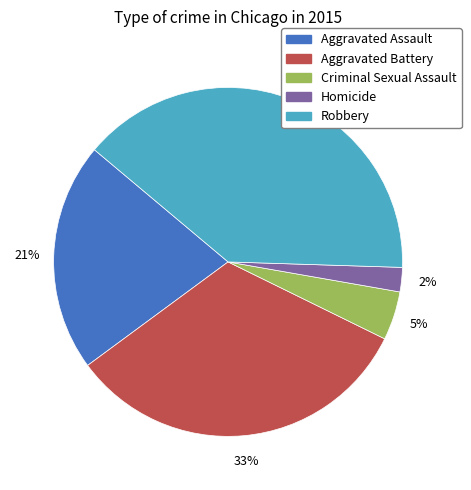

What is the largest slice in the pie chart?

Robbery